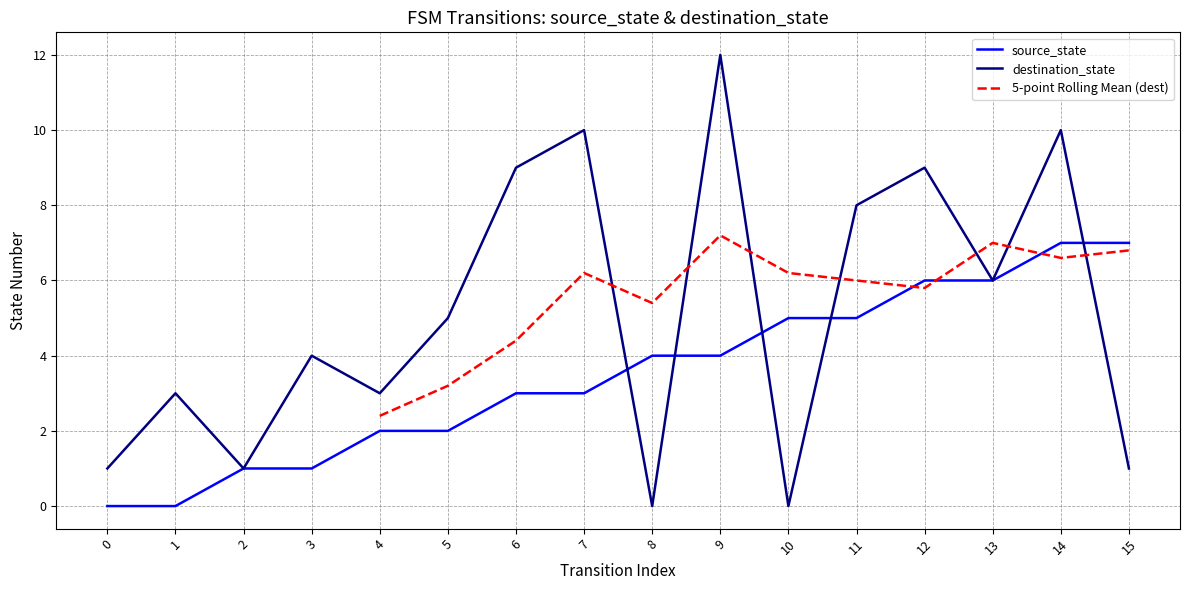

Reading right to left, what are all the values shown in this chart?

source_state: 7	7	6	6	5	5	4	4	3	3	2	2	1	1	0	0
destination_state: 1	10	6	9	8	0	12	0	10	9	5	3	4	1	3	1